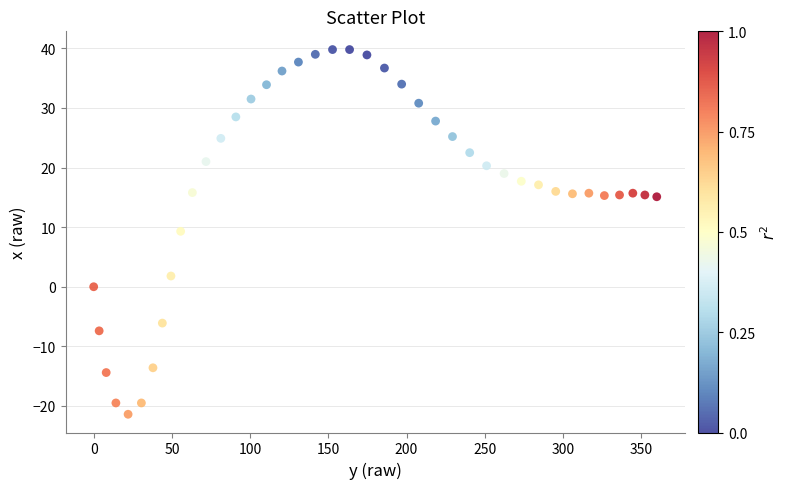

What is the range of Y values (max minus min)?

61.2